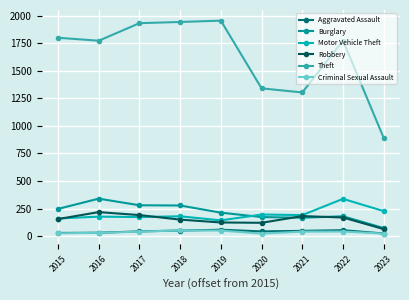

How many values in the Aggravated Assault series are below 43?

3